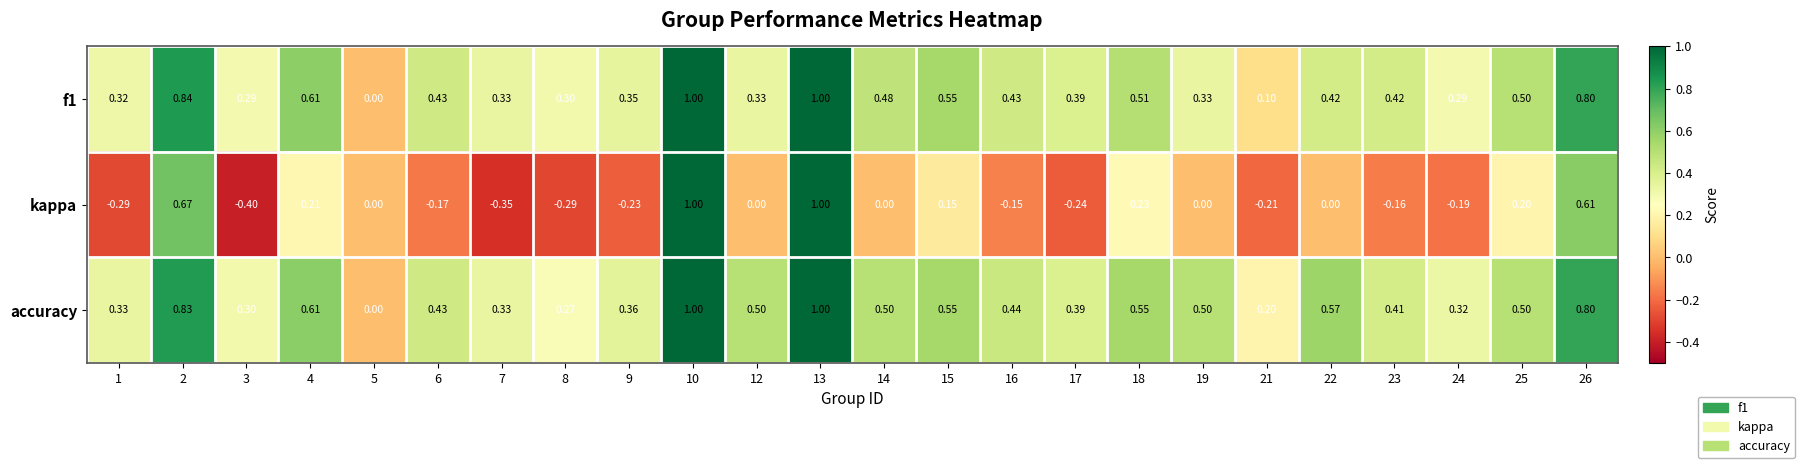

Is the value of kappa at 1 greater than the value of accuracy at 3?

No